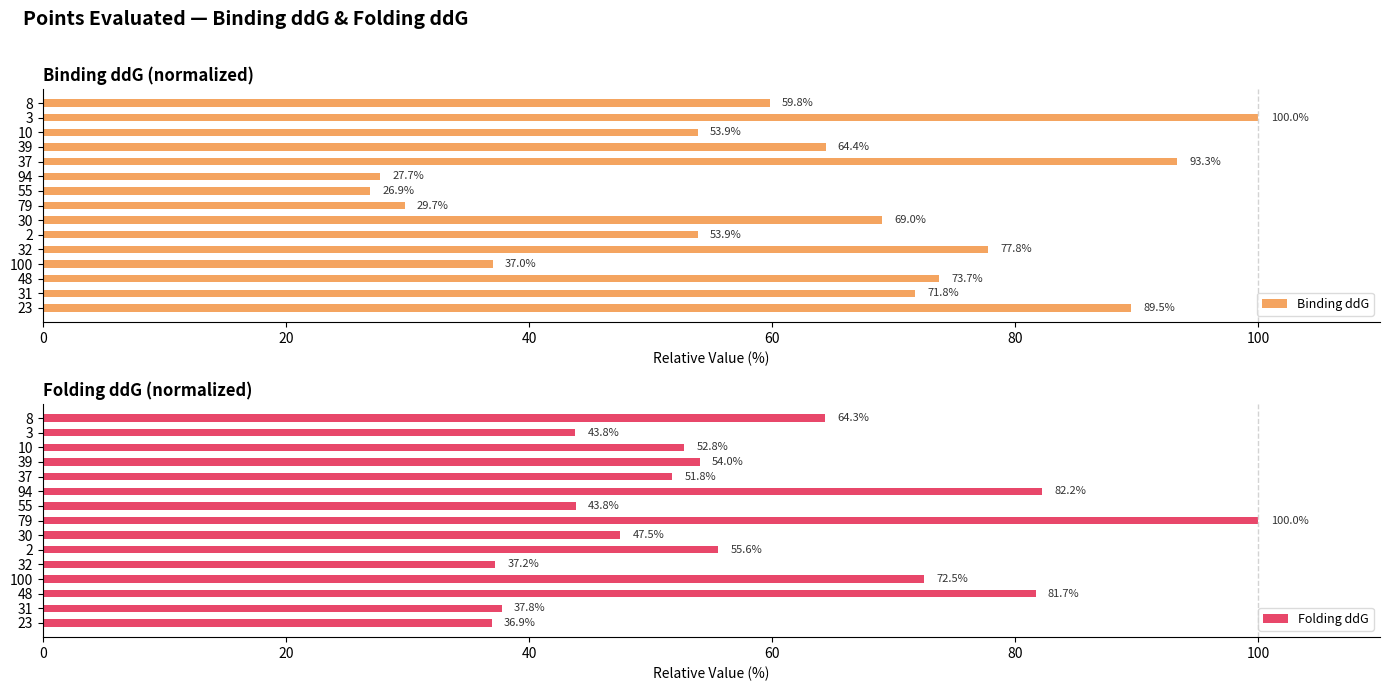

Which category has the highest value in the Folding ddG series?

79